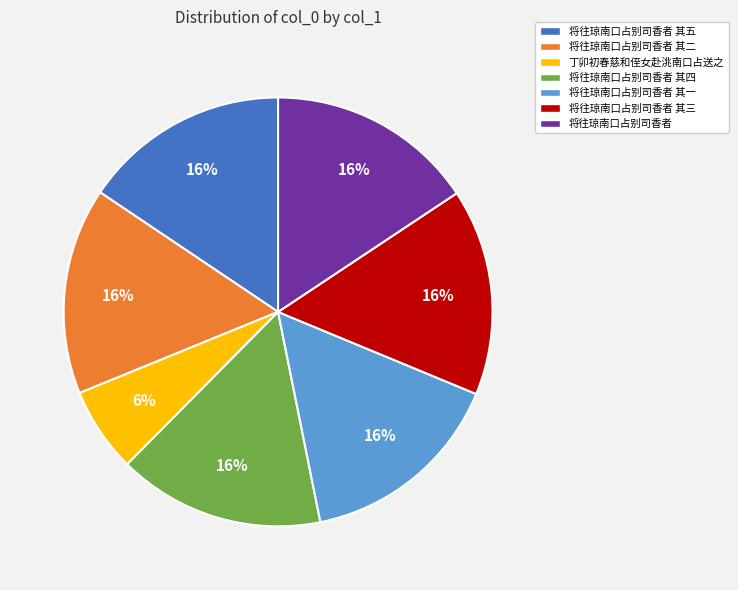

To the nearest percent, what is the combined percentage of 将往琼南口占别司香者 其五 and 将往琼南口占别司香者 其一?

31%